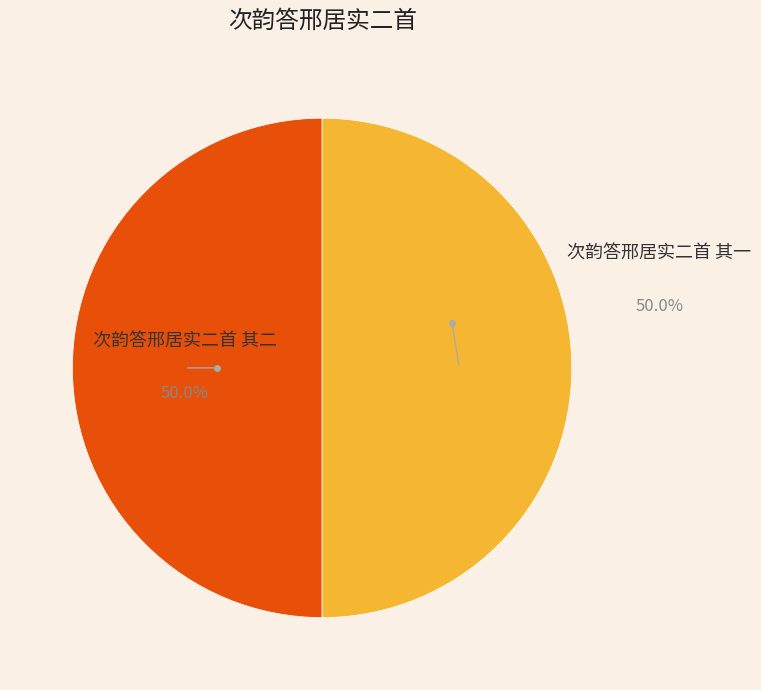

What percentage is the 次韵答邢居实二首 其二 slice, to the nearest percent?

50%